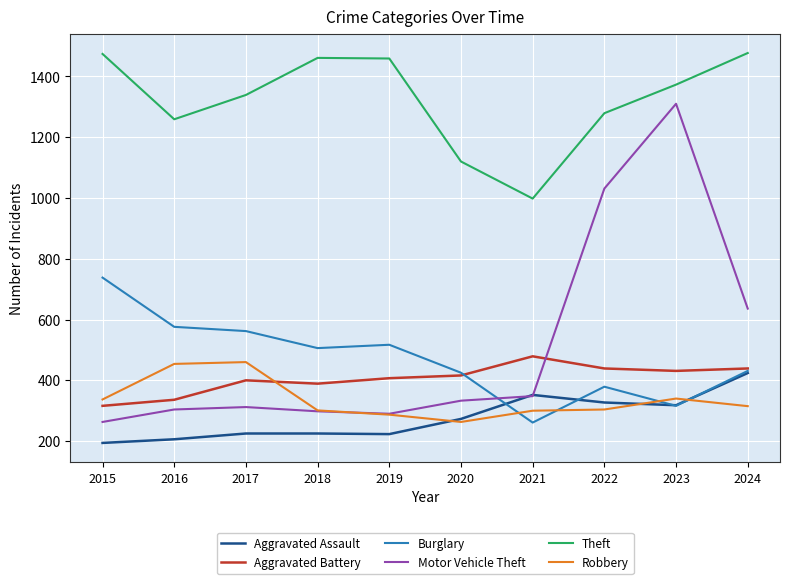

The value of Aggravated Assault at 2016 is 206. True or false?

True